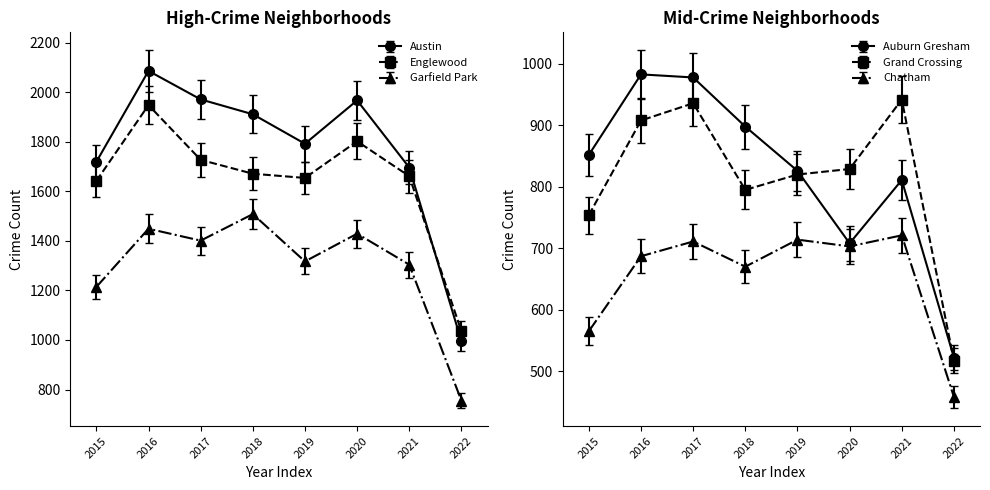

List the series in order of their peak value, lowest first.

Chatham, Grand Crossing, Auburn Gresham, Garfield Park, Englewood, Austin